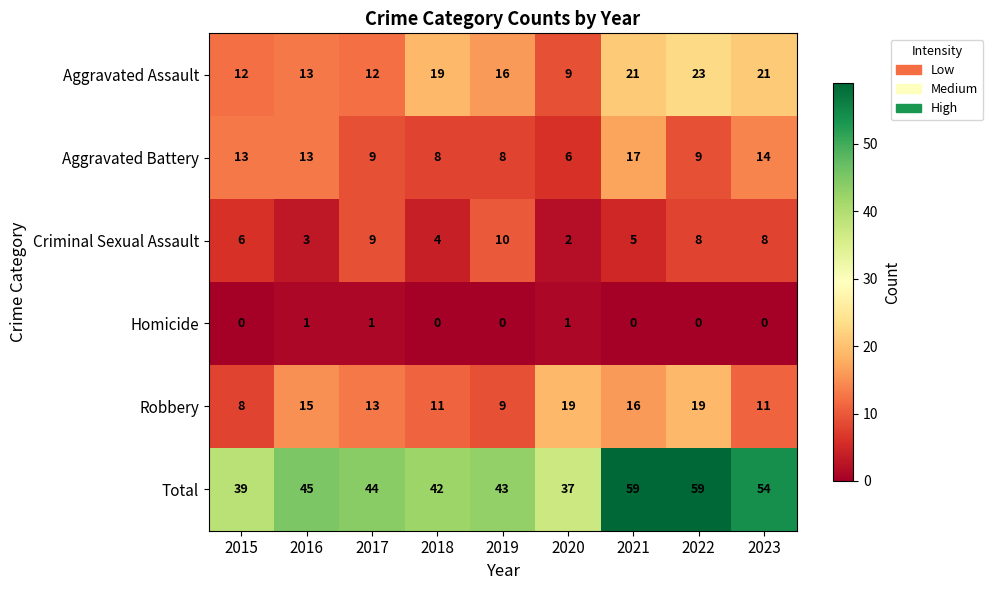

What is the total value across all series at 2015?

78